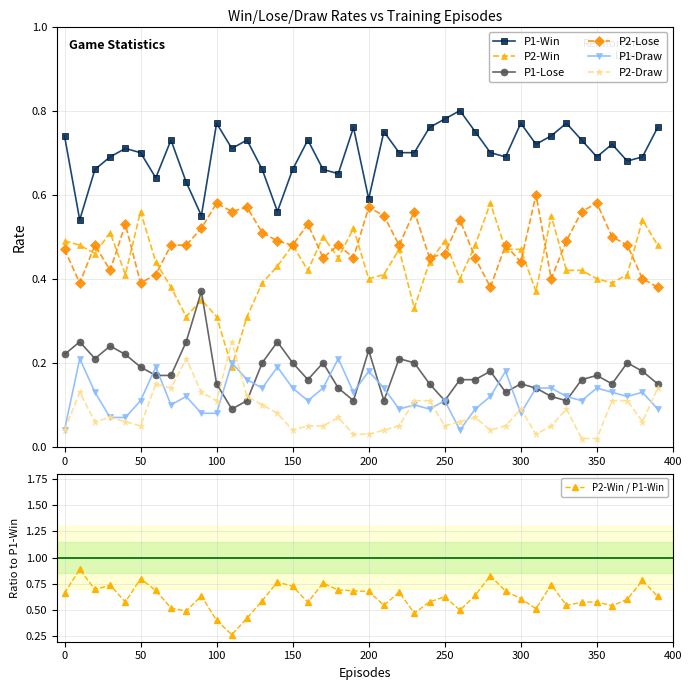

In P2-Draw, how many points are higher than both neighbors (excluding endpoints)?

9